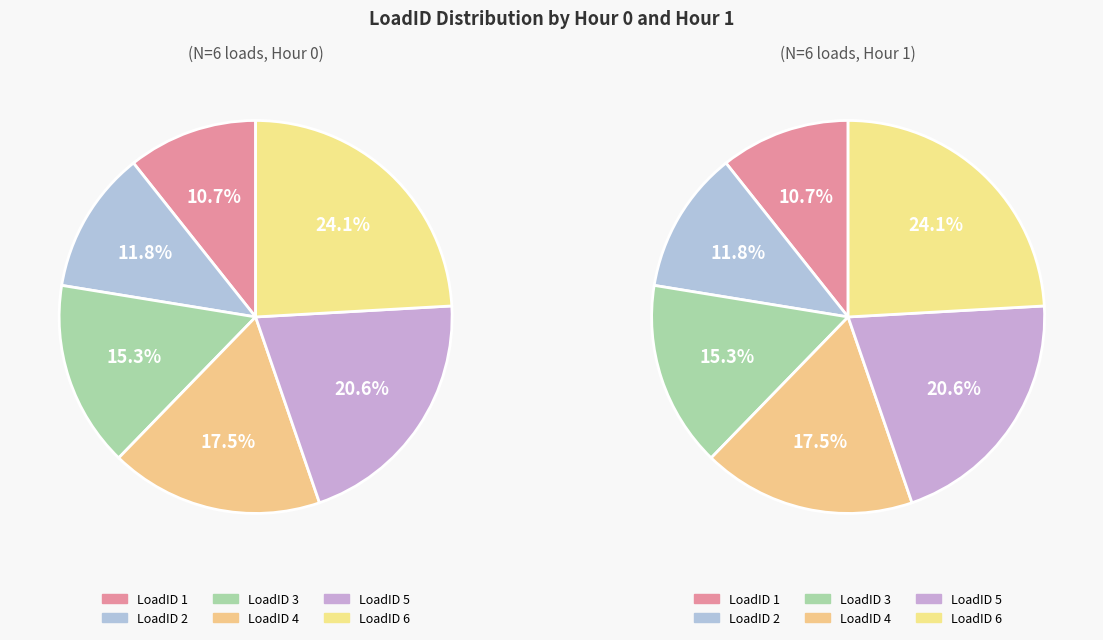

To the nearest percent, what percentage of the pie is 1?

11%